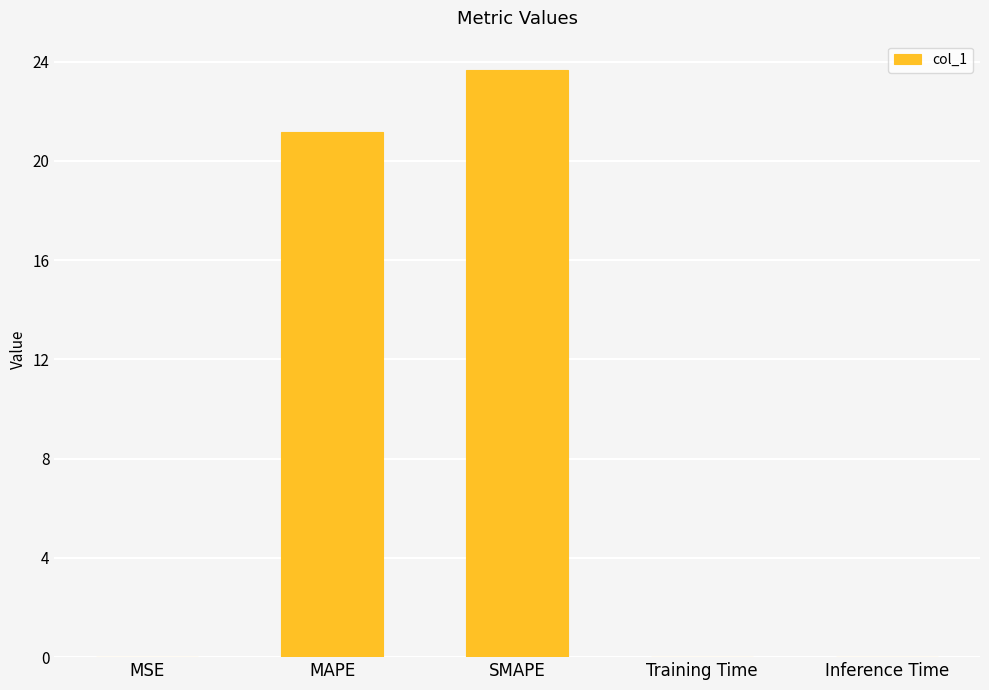

Which label corresponds to the largest value in the chart?

SMAPE